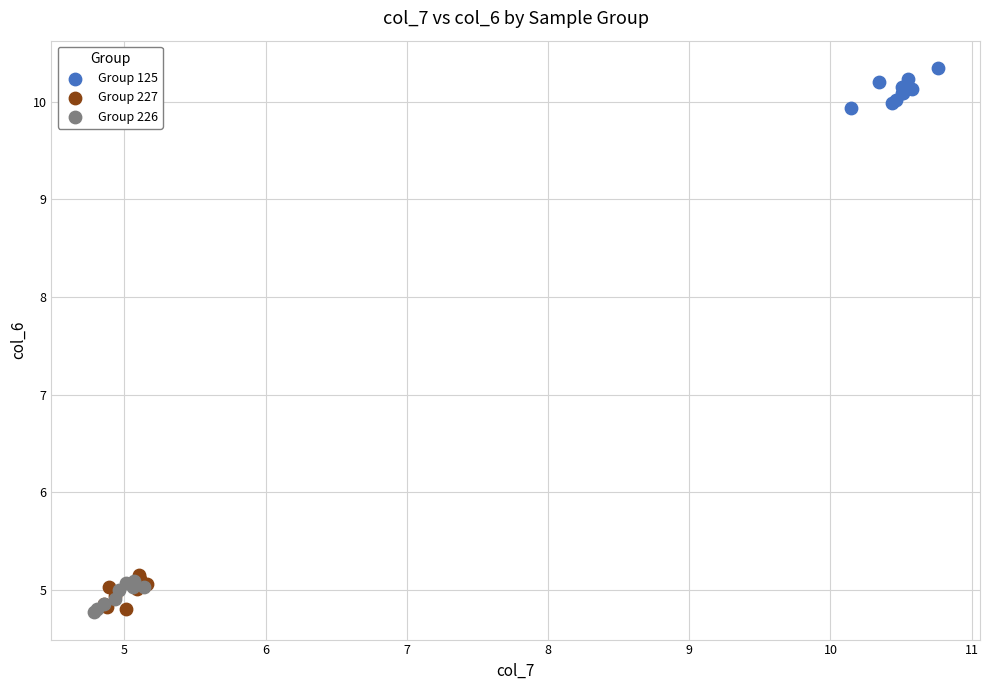

Which series reaches the maximum Y coordinate?

Group 125